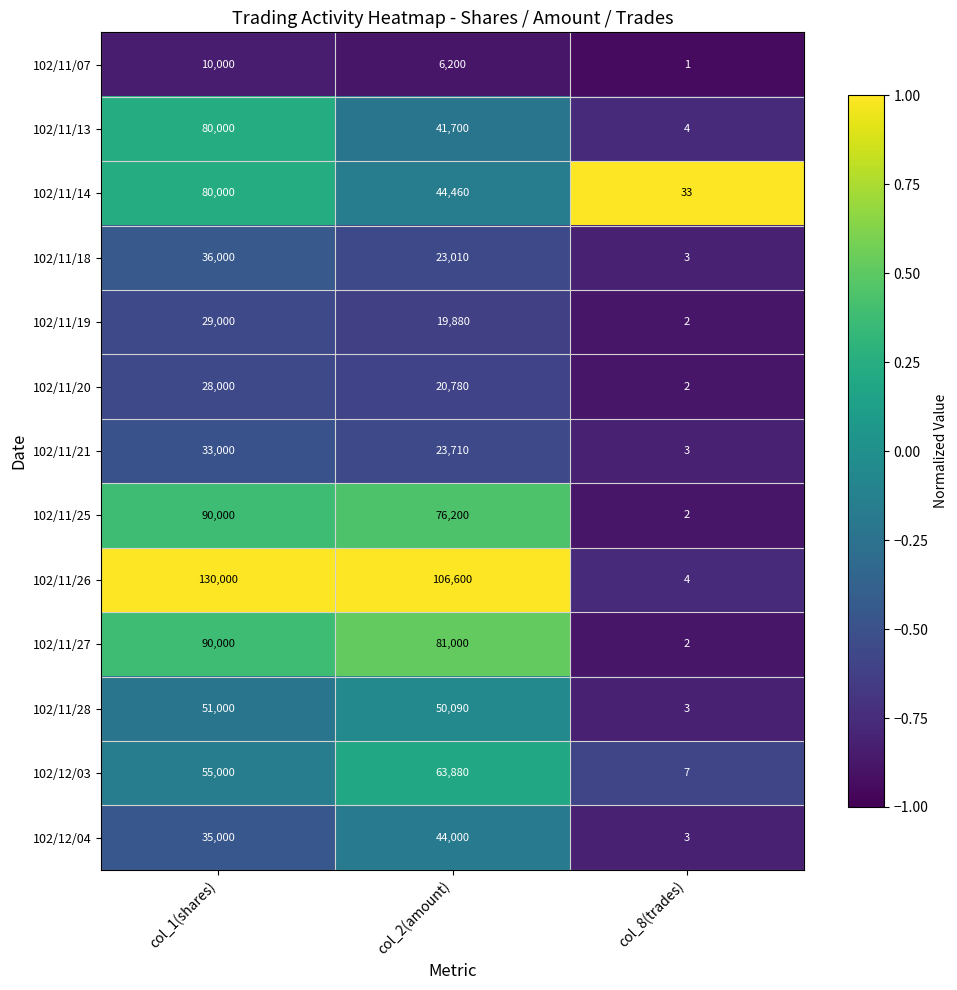

True or false: 102/11/26 has a value of 106600 at col_2(amount).

True